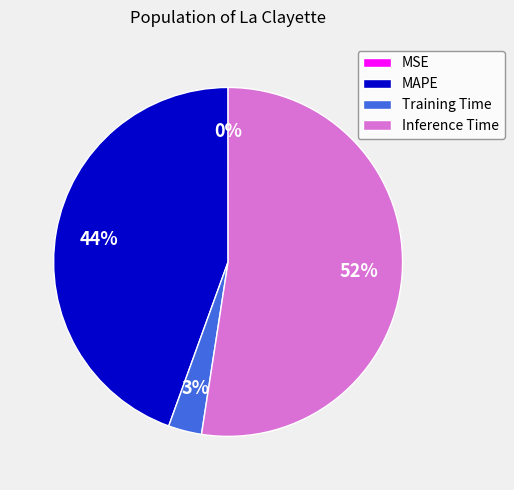

To the nearest percent, what is the average slice percentage?

25%